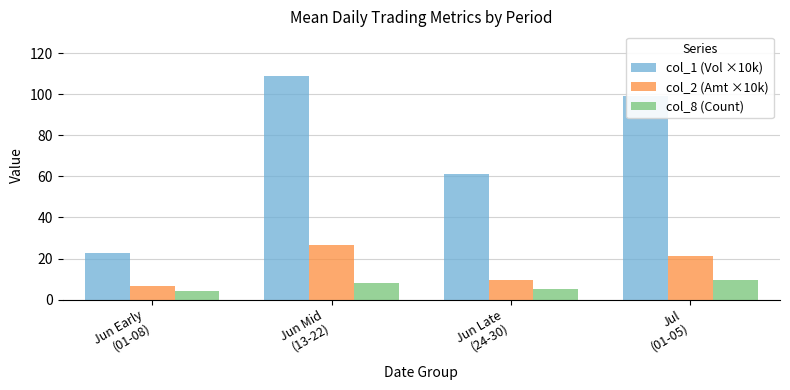

Is the value of col_2 (Amt ×10k) at Jun Early
(01-08) greater than the value of col_1 (Vol ×10k) at Jul
(01-05)?

No